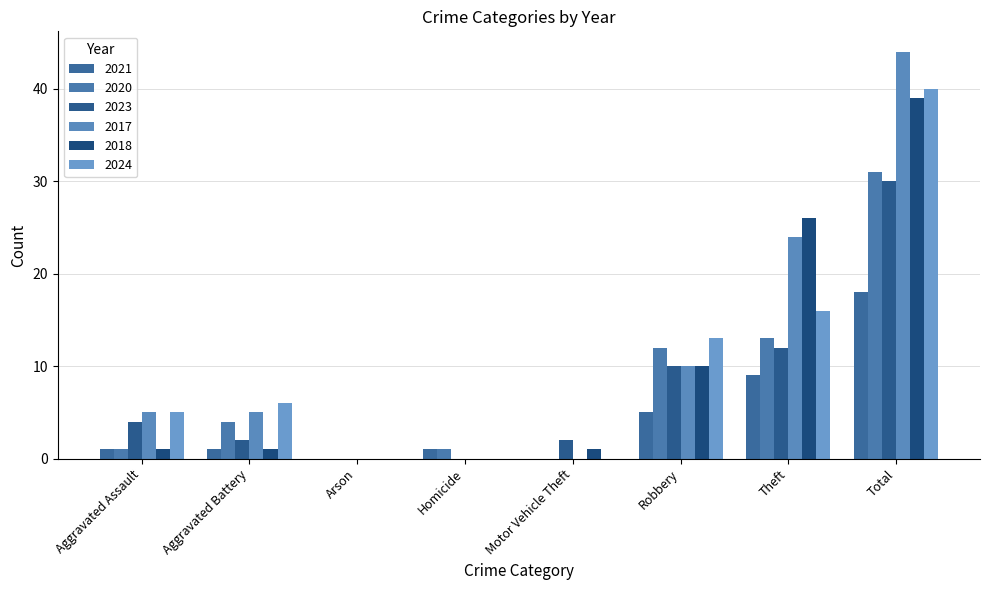

Count the number of categories in the chart.

8